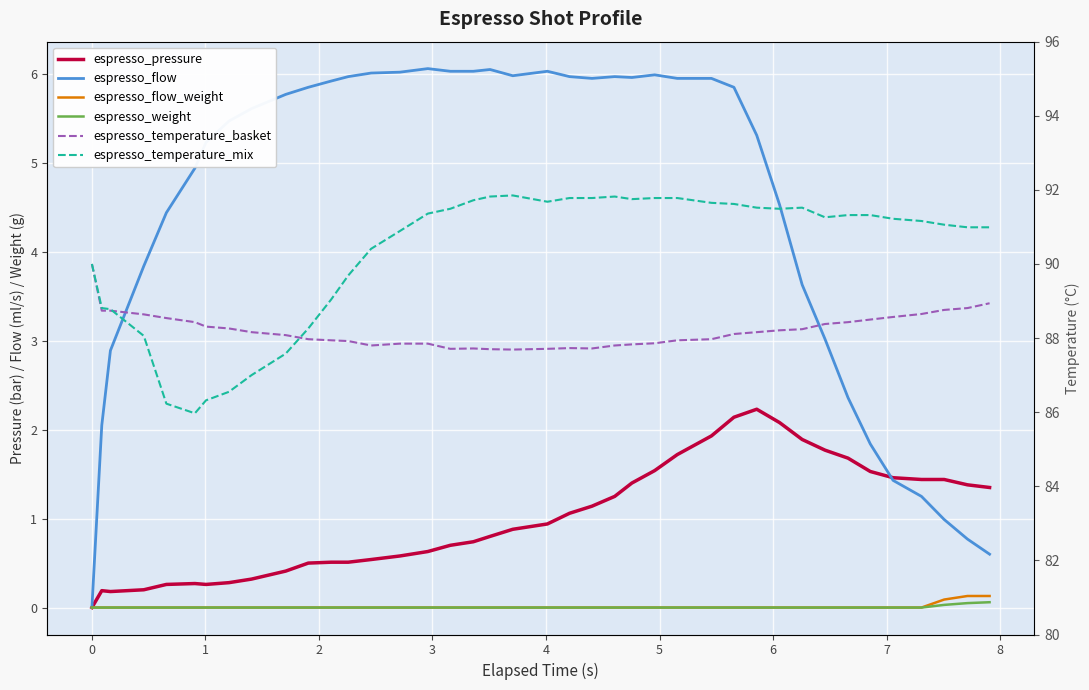

What is the average value of the espresso_temperature_mix series?

90.3